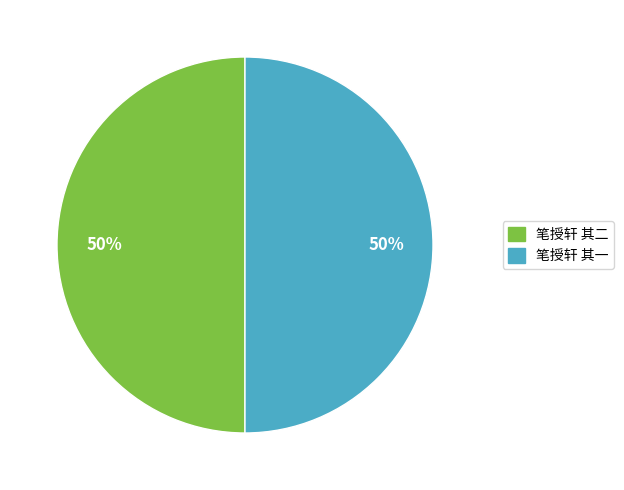

Is it true that 笔授轩 其一 is 50% of the pie?

True